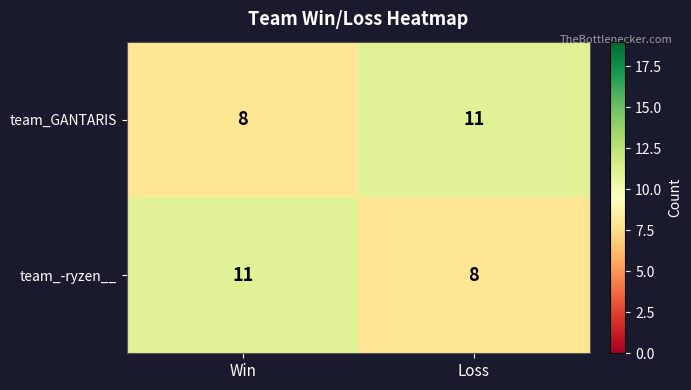

What is the greatest value displayed?

11